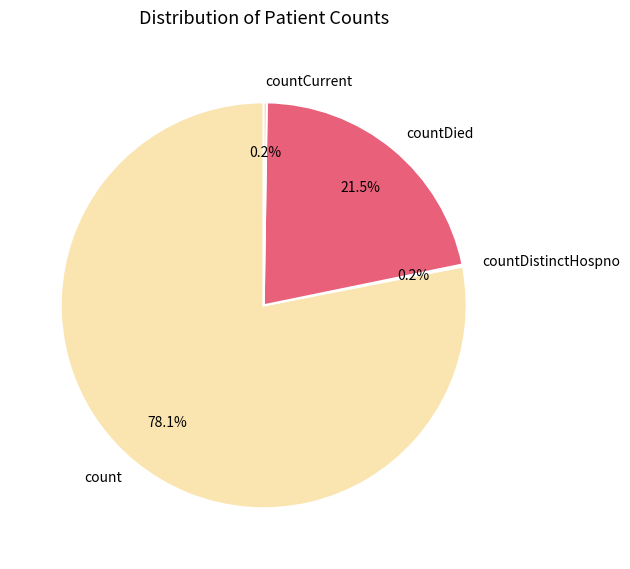

What percentage is NOT represented by count?

21.9%